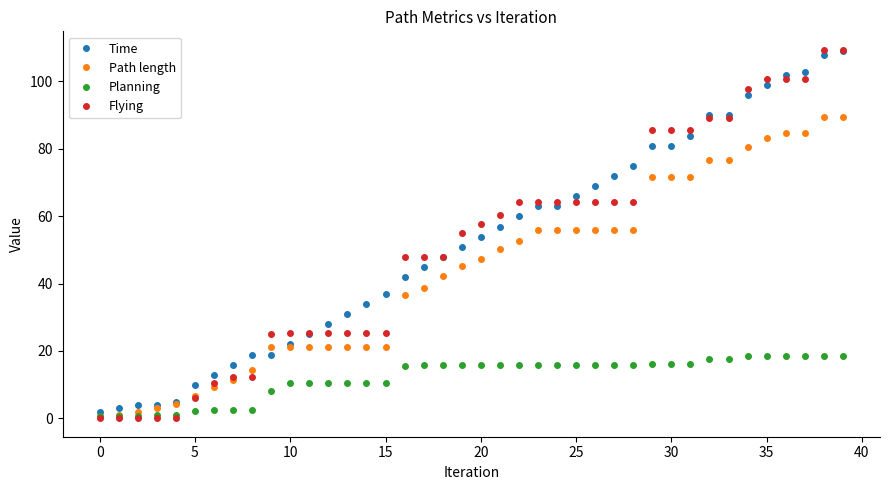

Which series has the widest spread of values?

Flying